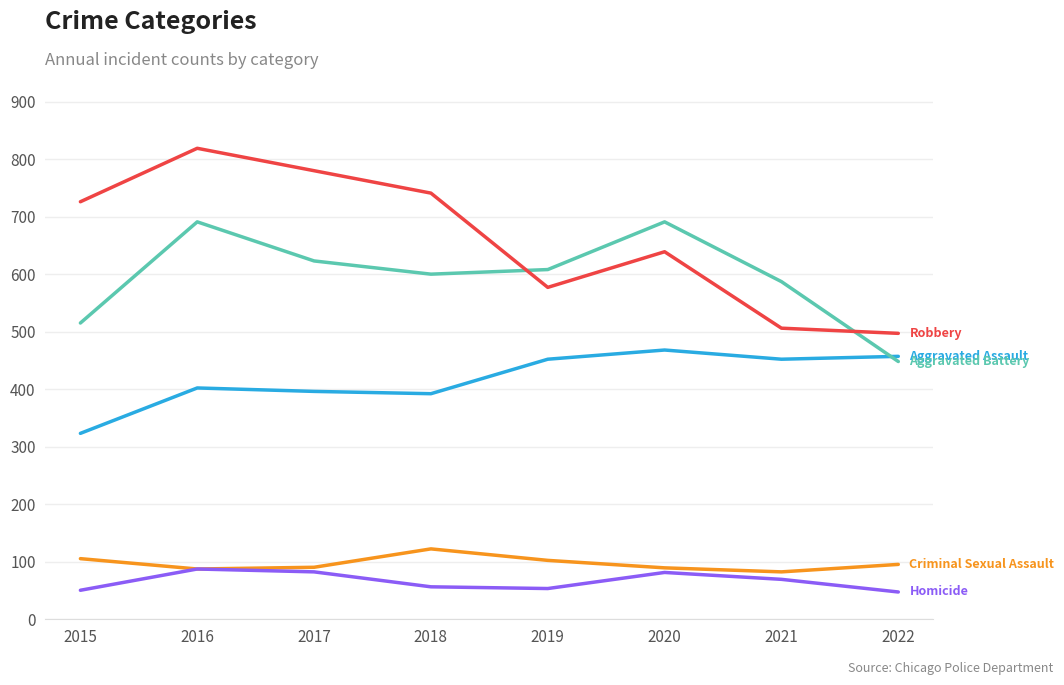

What is the total value across all series at 2017?

1971